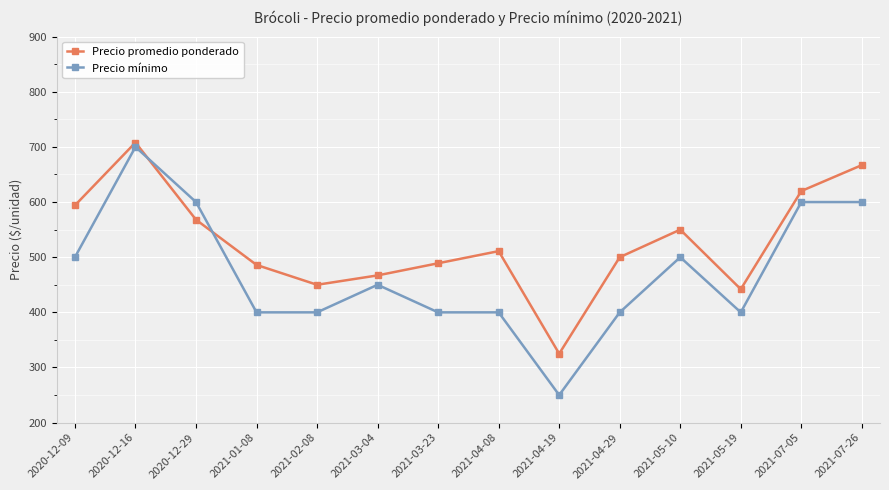

Where does the Precio mínimo series first go above 450?

2020-12-09